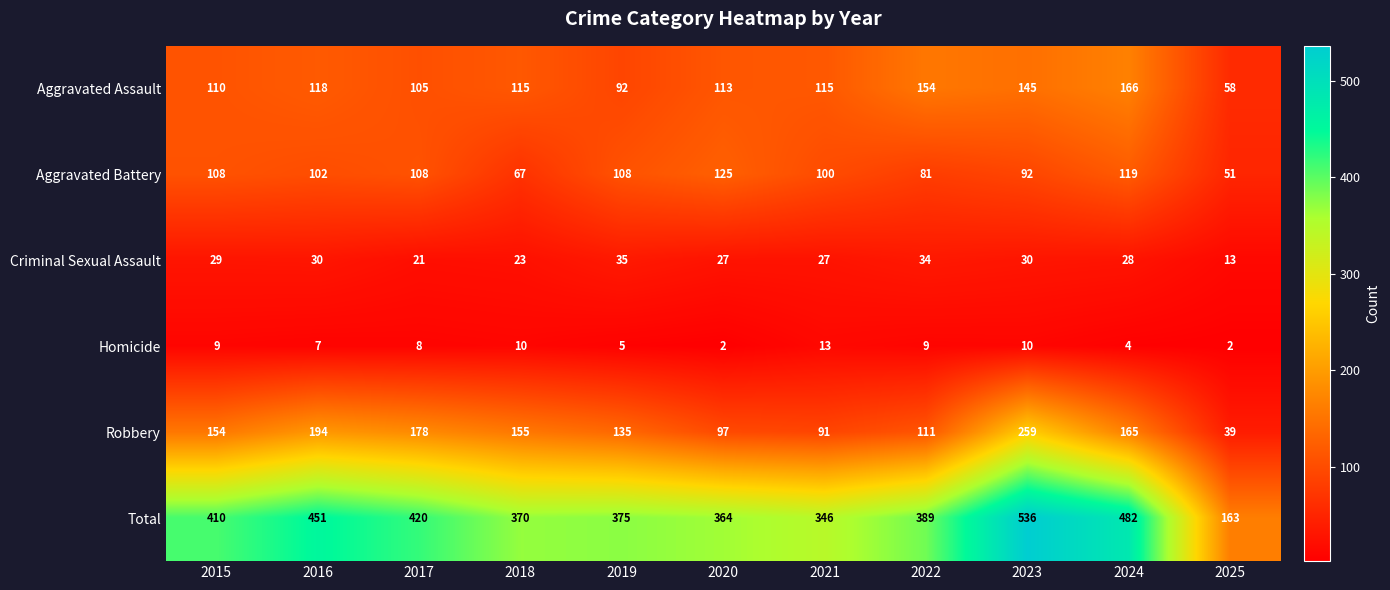

What value does the Criminal Sexual Assault series have at 2019, to the nearest 5?

35